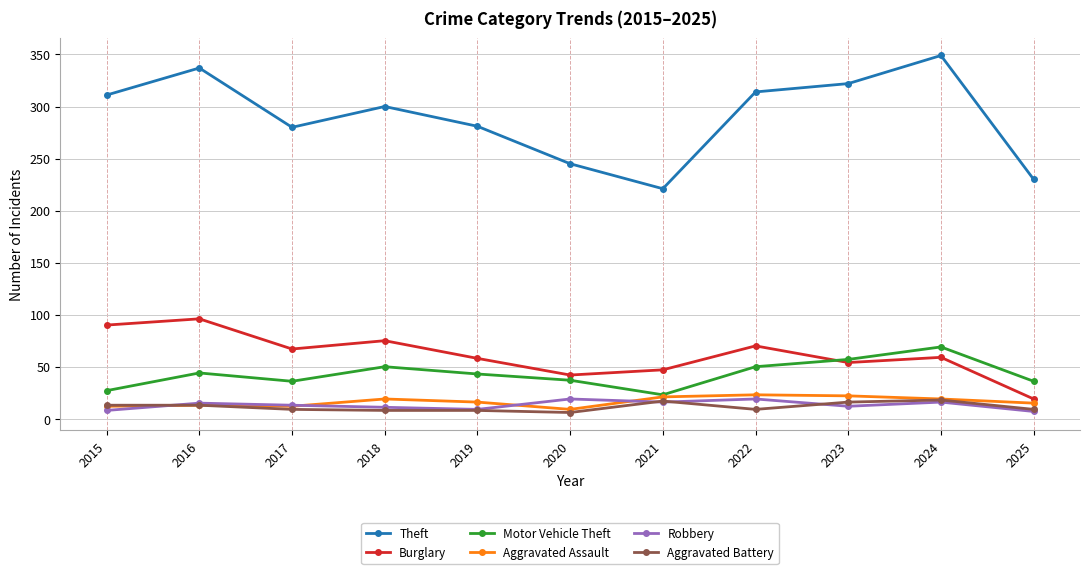

What are all the series names shown in the legend?

Theft, Burglary, Motor Vehicle Theft, Aggravated Assault, Robbery, Aggravated Battery